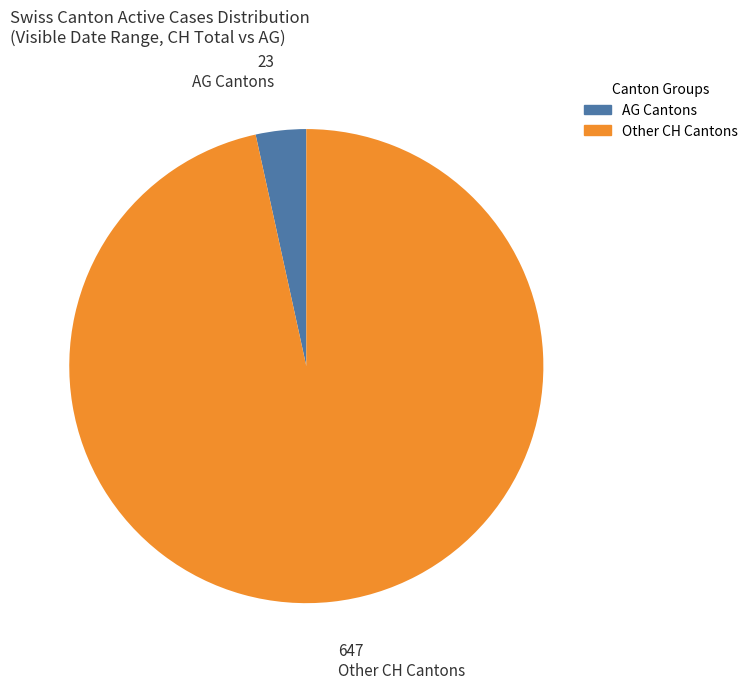

How many segments does this pie chart have?

2